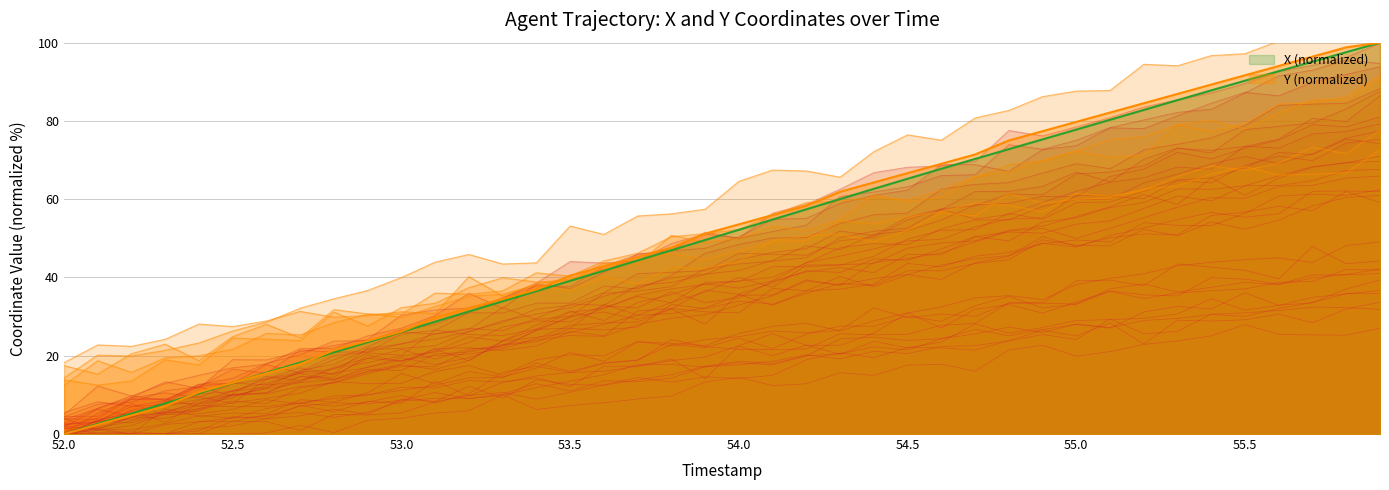

What is the difference between the maximum and second lowest values in the X series?

97.4